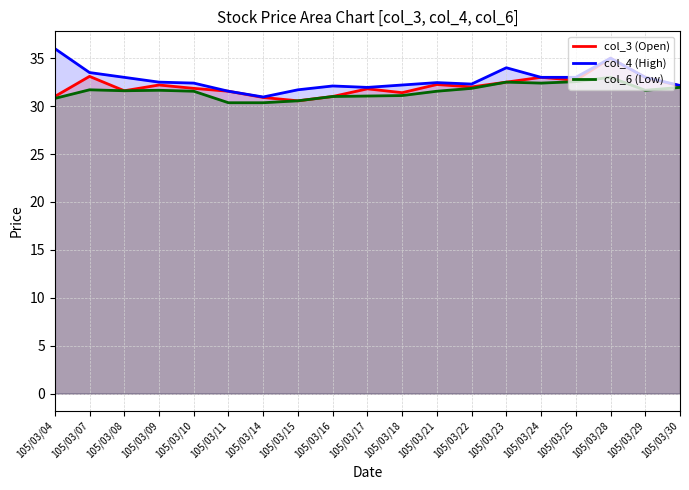

What are all the series names shown in the legend?

col_3 (Open), col_4 (High), col_6 (Low)